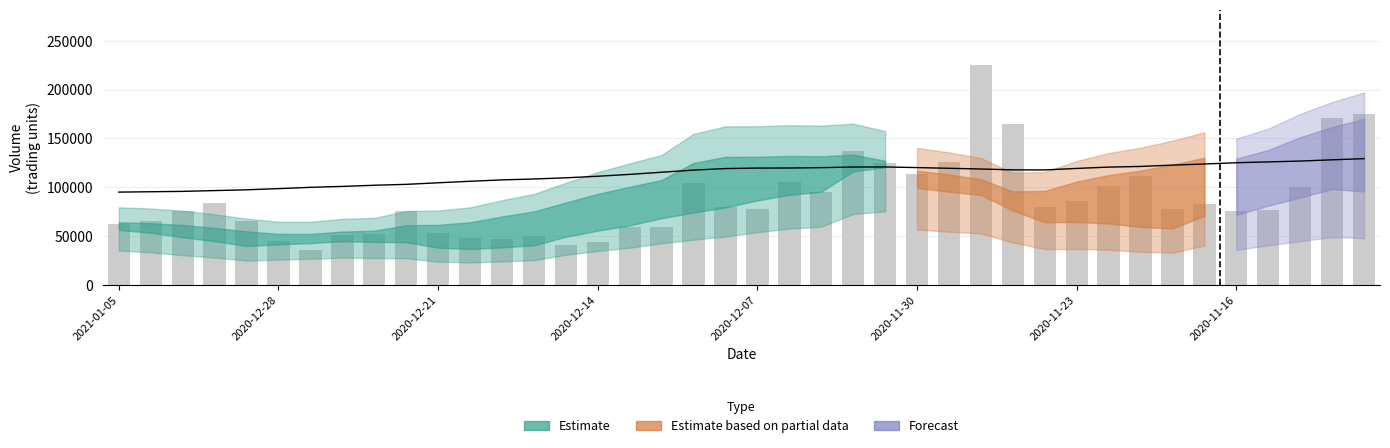

What position from the left is 2020-12-21?

11